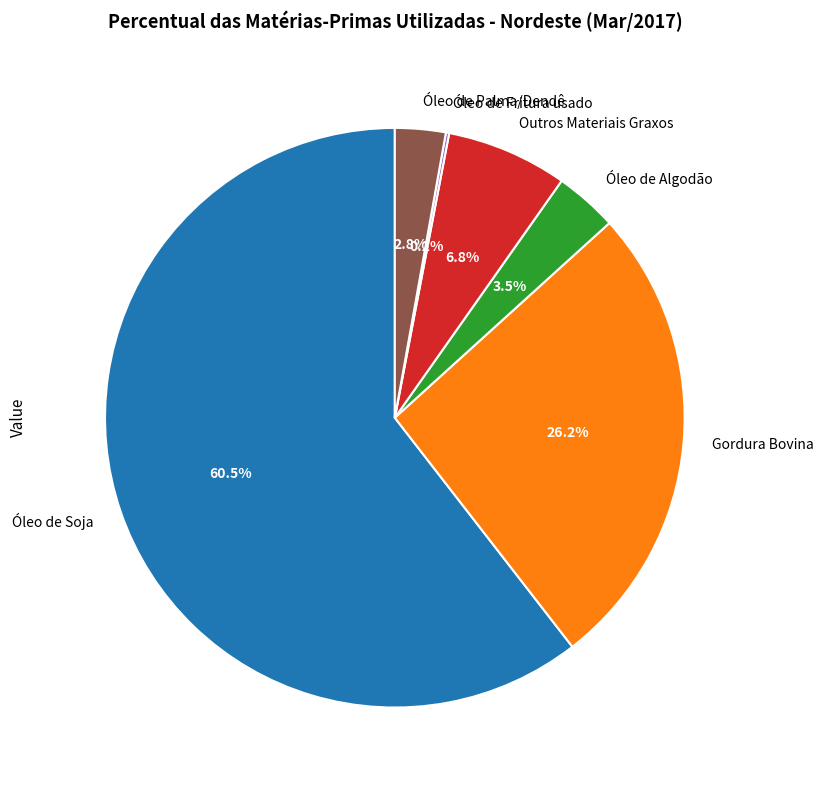

To the nearest percent, what percentage of the pie is Gordura Bovina?

26%